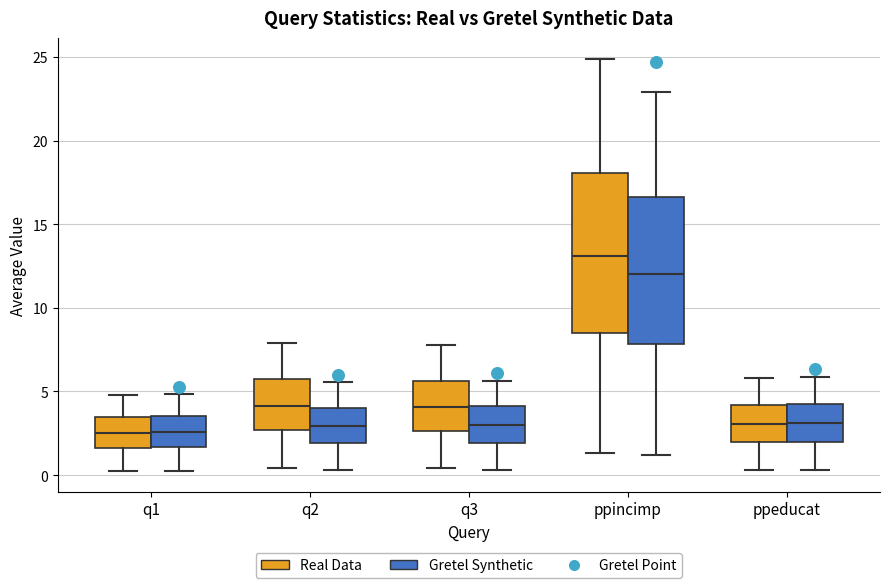

Which box's median line is the highest?

ppincimp (Real Data)